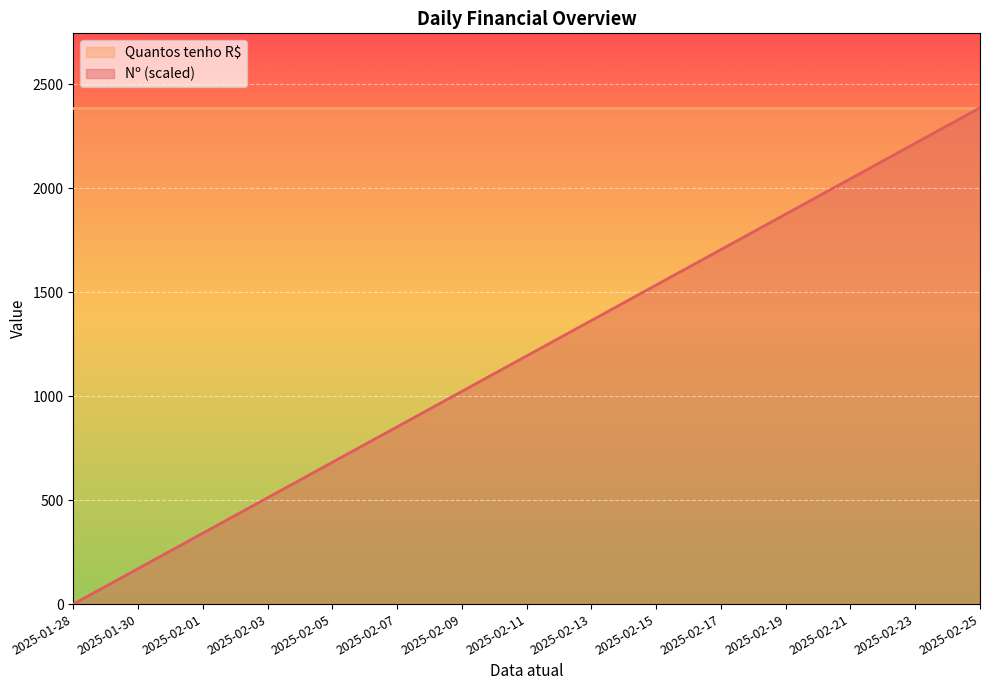

Which label corresponds to the largest value in the chart?

2025-02-25